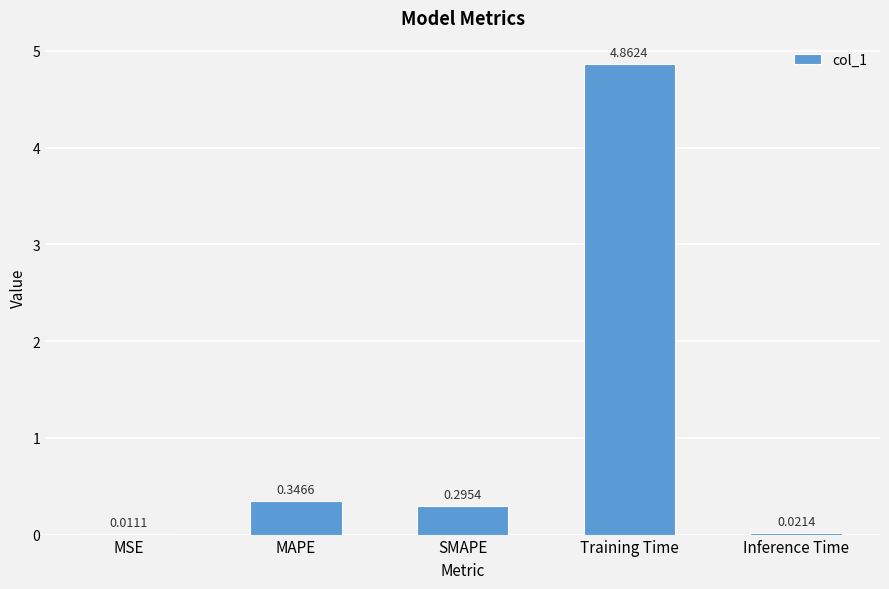

What is the change in value from MSE to MAPE?

+0.3